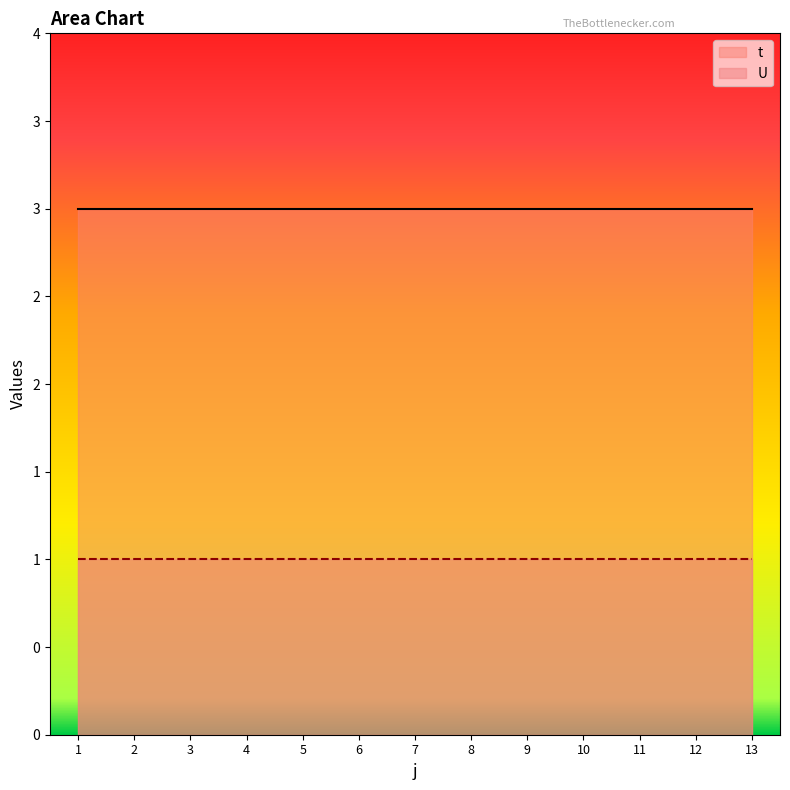

What is the spread (max minus min) of values at 9?

2